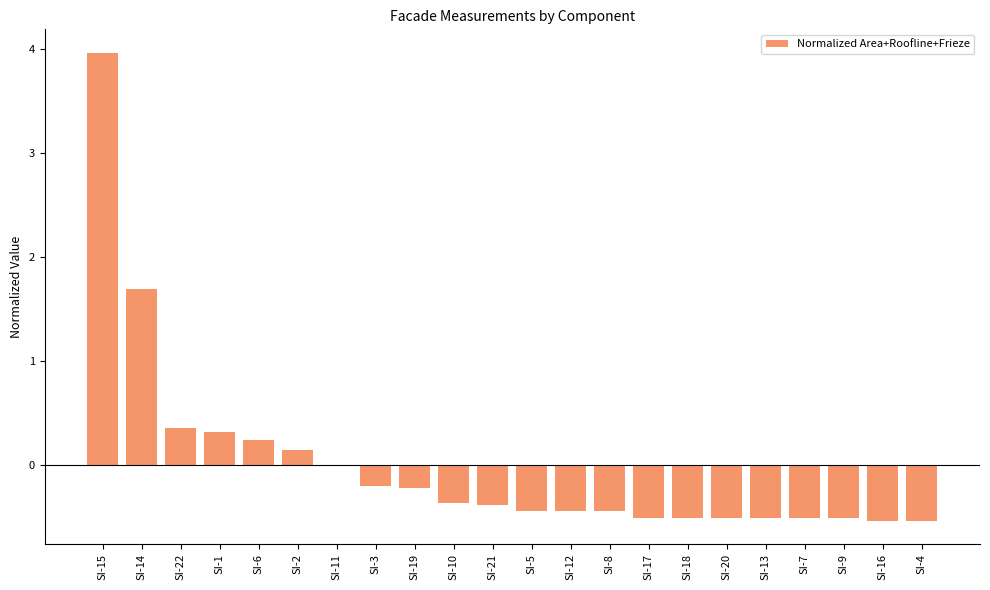

What is the greatest value displayed?

4.0